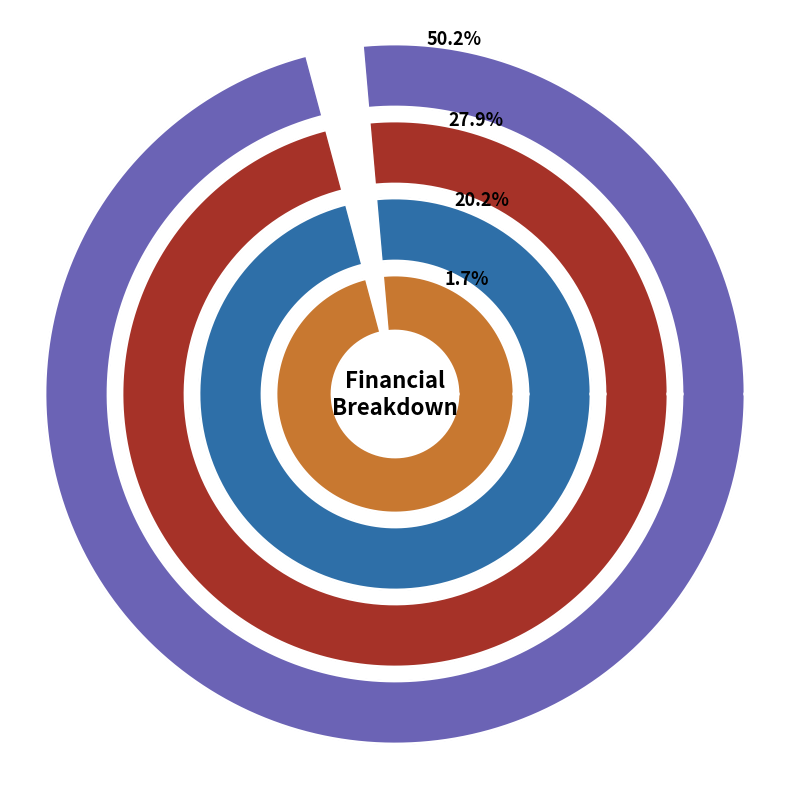

Which category accounts for the majority?

Total Revenues